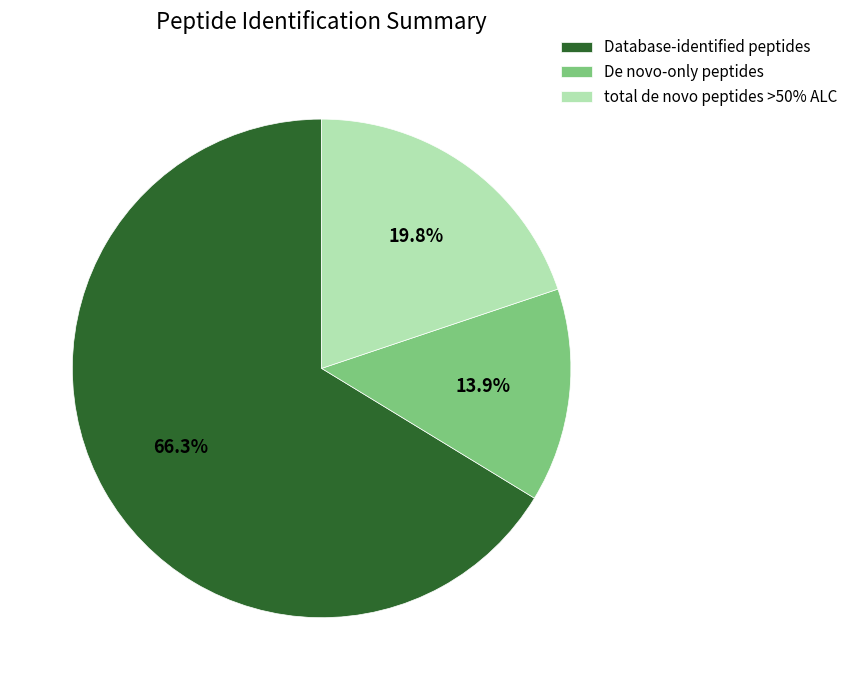

Is it true that Database-identified peptides is 66% of the pie?

True